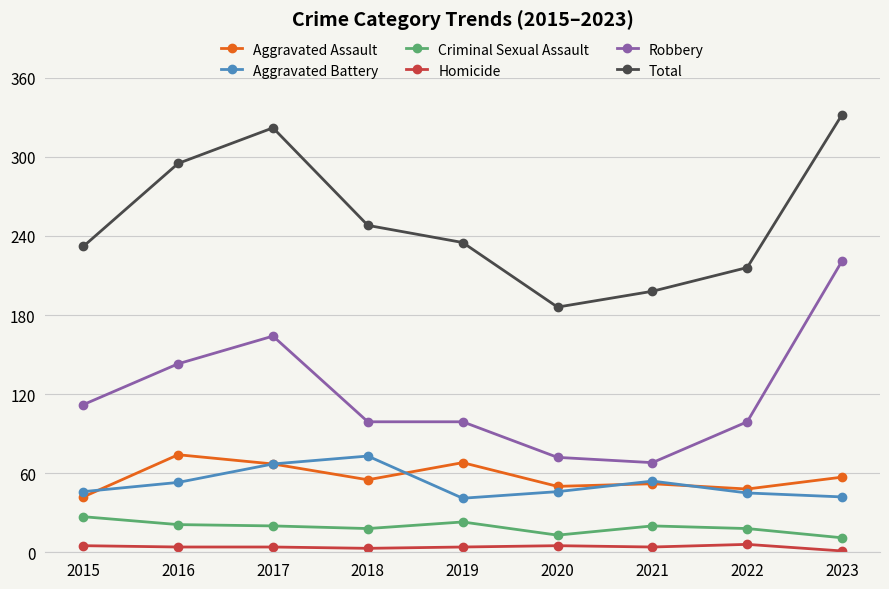

What is the value of the Total point at the 9th from the left?

332